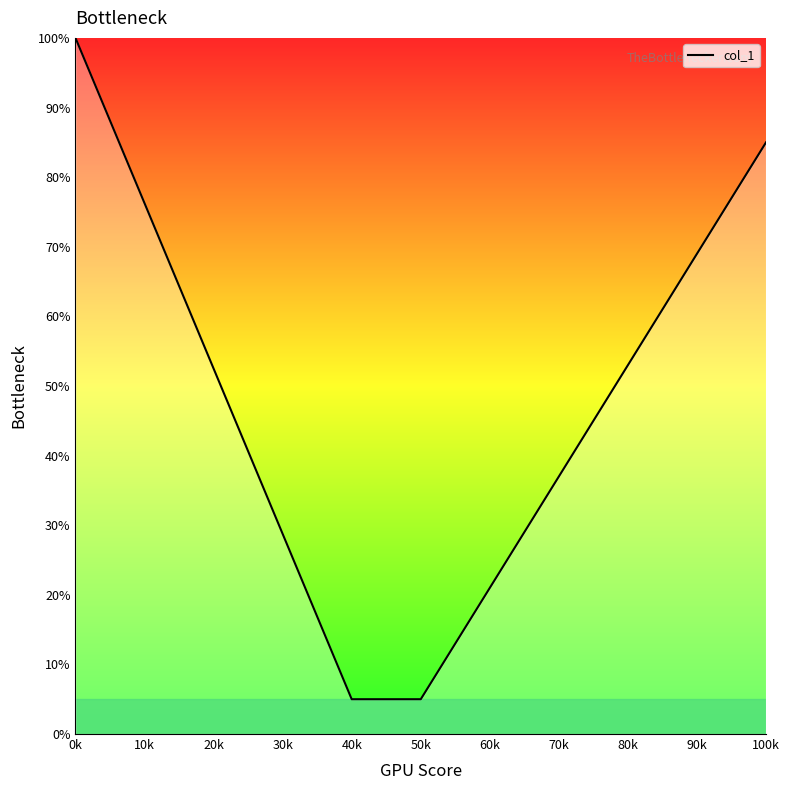

What is the difference between the second highest and minimum values?

80.0